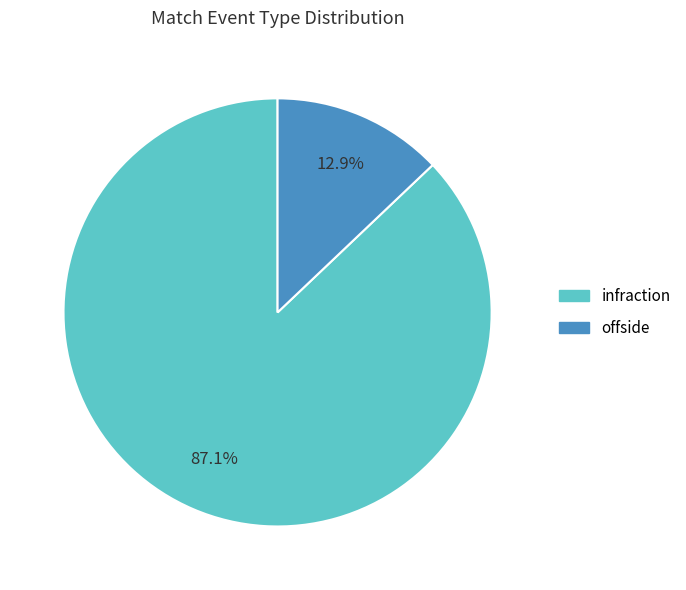

How much of the chart is everything except infraction?

12.9%